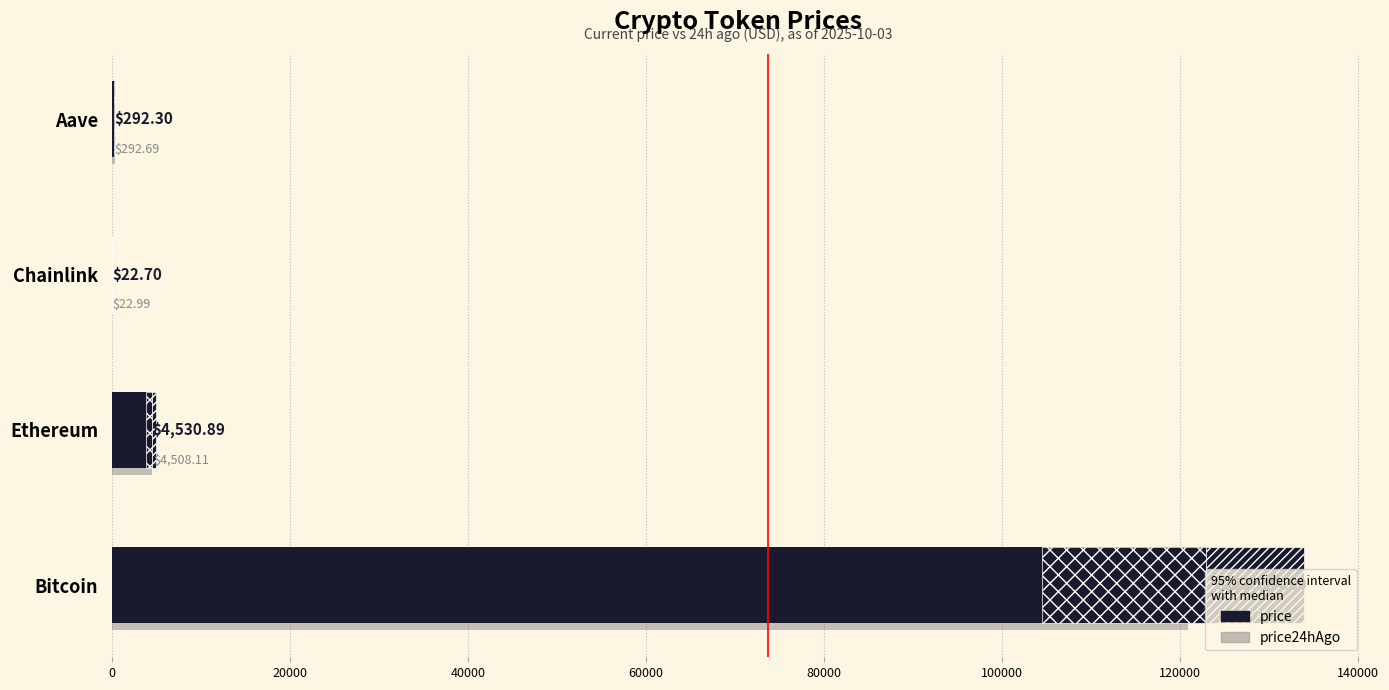

What is the approximate value of price24hAgo at 20000?

4508.1